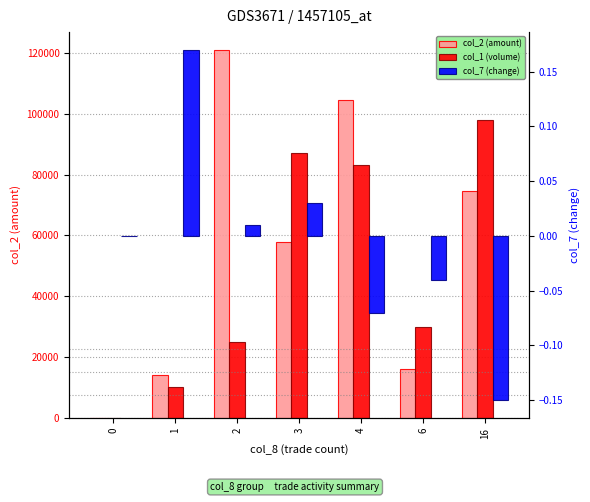

What is the minimum value shown in the chart?

-0.1